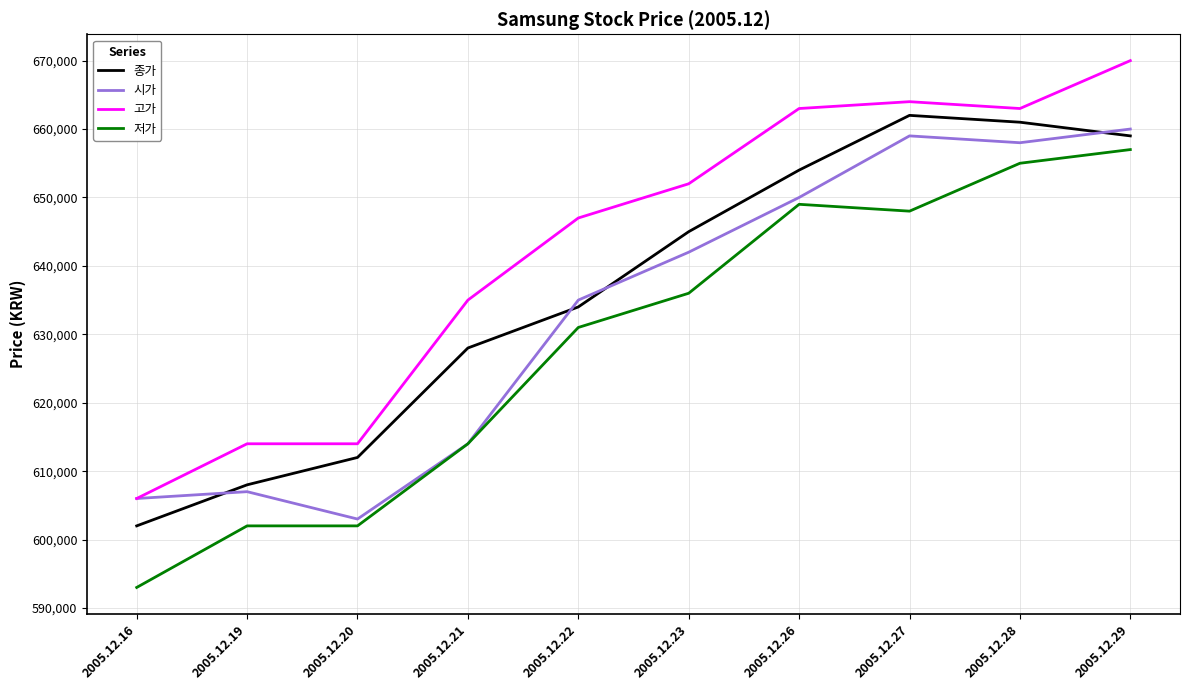

Reading left to right, transcribe all the data shown in this chart.

종가: 602000	608000	612000	628000	634000	645000	654000	662000	661000	659000
시가: 606000	607000	603000	614000	635000	642000	650000	659000	658000	660000
고가: 606000	614000	614000	635000	647000	652000	663000	664000	663000	670000
저가: 593000	602000	602000	614000	631000	636000	649000	648000	655000	657000